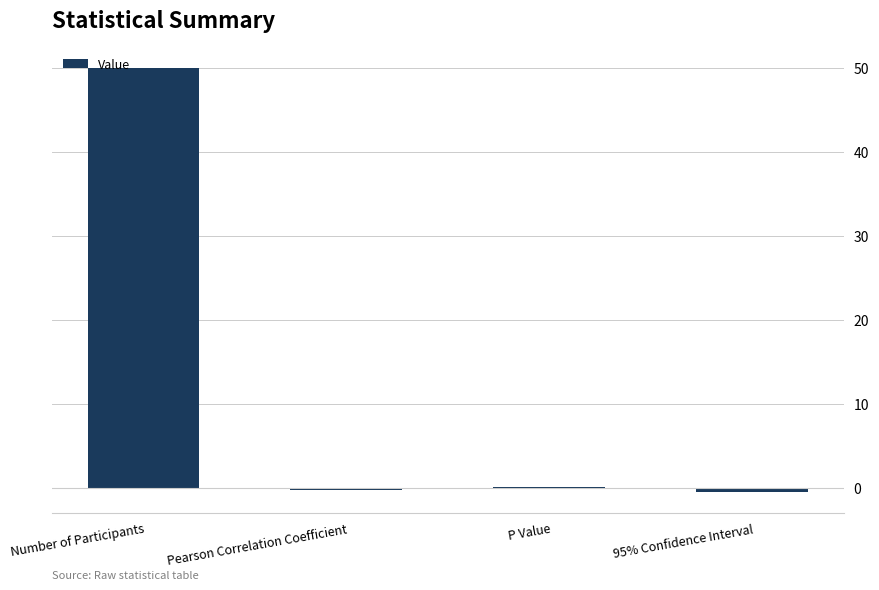

At which category does the chart reach its peak across all series?

Number of Participants